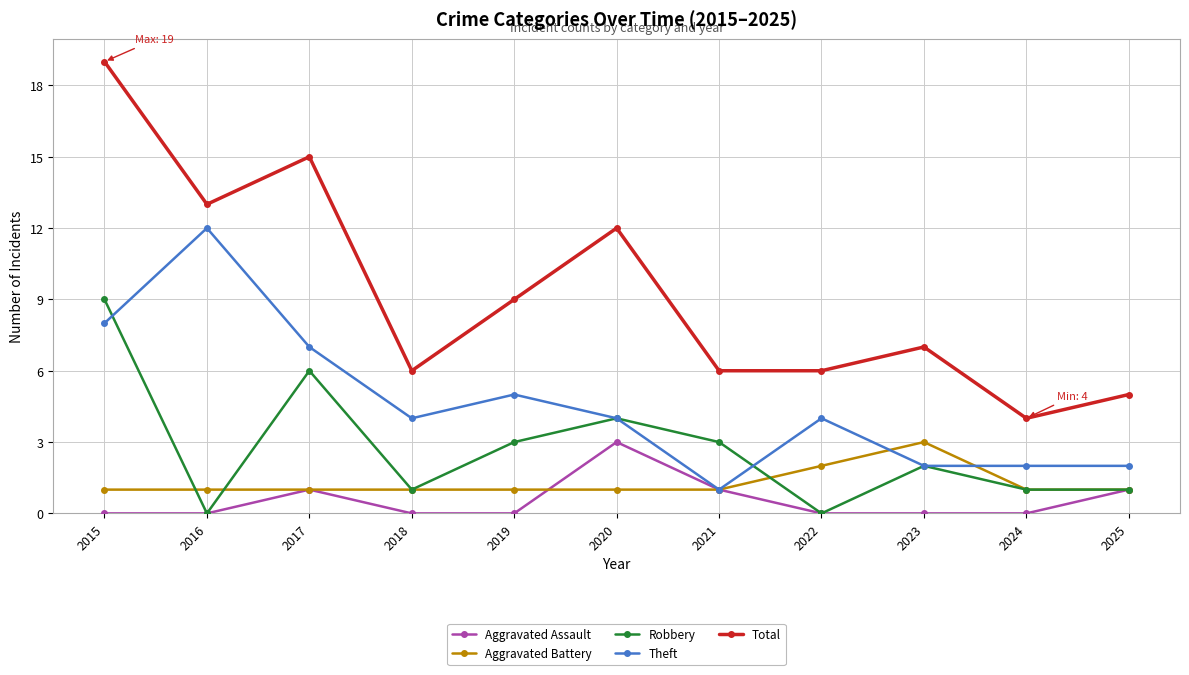

At which label does Total first exceed 7?

2015